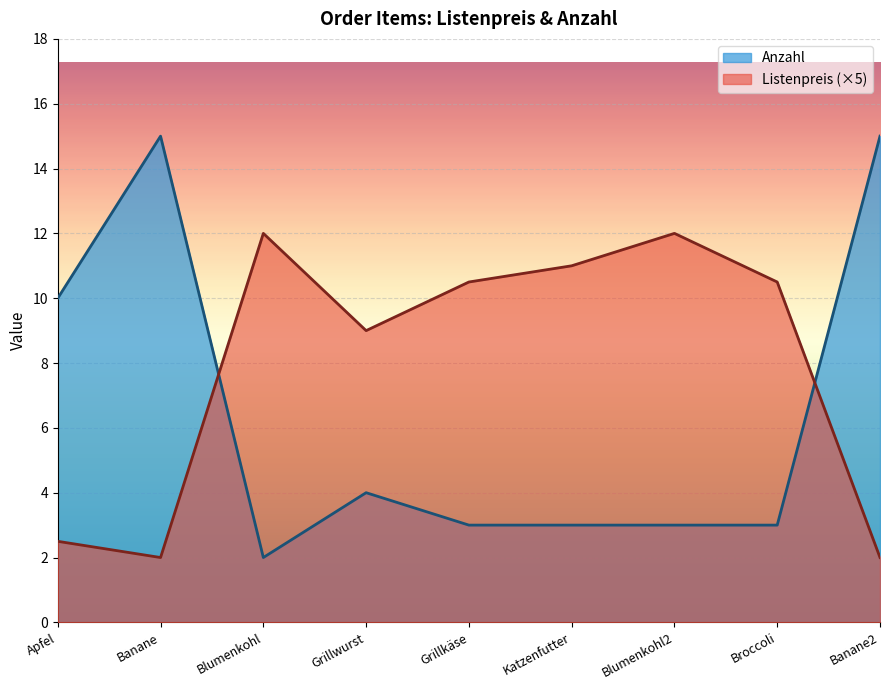

What is the average value of the Listenpreis series?

7.9